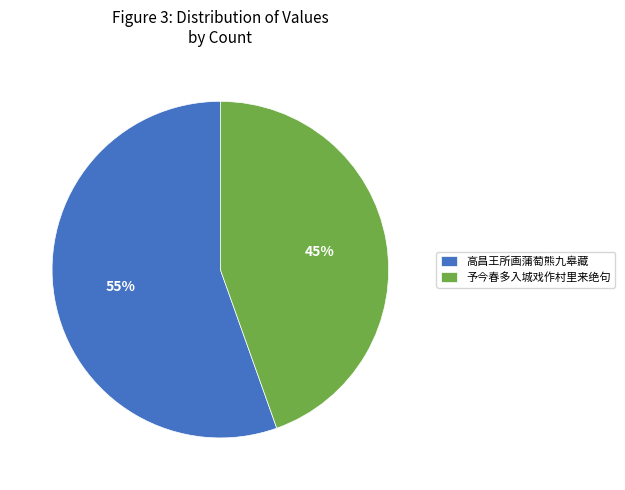

To the nearest percent, what is the combined percentage of 予今春多入城戏作村里来绝句 and 高昌王所画蒲萄熊九皋藏?

100%